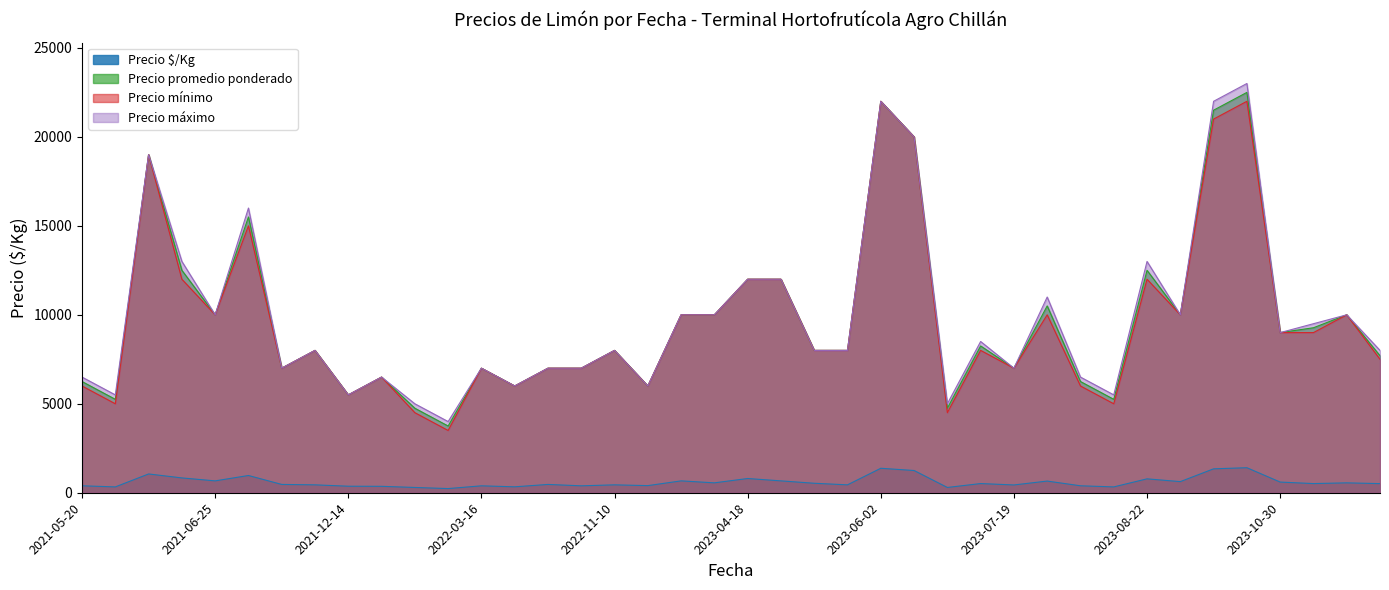

True or false: Precio $/Kg and Precio máximo intersect in this chart.

False